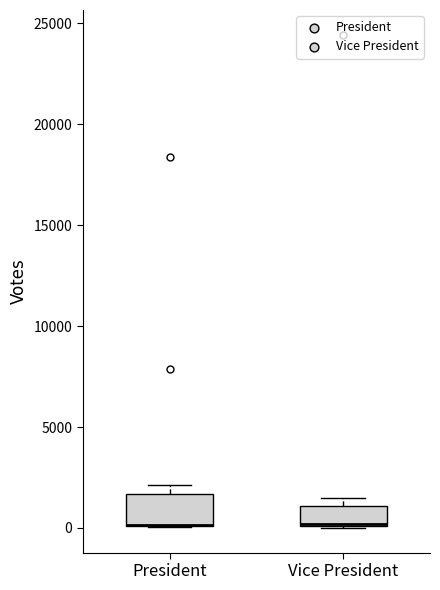

Reading left to right, read every box against the y-axis: the position of its median line, the range the box covers, and the ends of its whiskers. The values are not printed on the chart, so give them approximately, as read against the axis.

President: median 0 (drawn on the box's lower edge), box 0 to 1500, whiskers 0 to 2000
Vice President: median 0 (drawn on the box's lower edge), box 0 to 1000, whiskers 0 to 1500